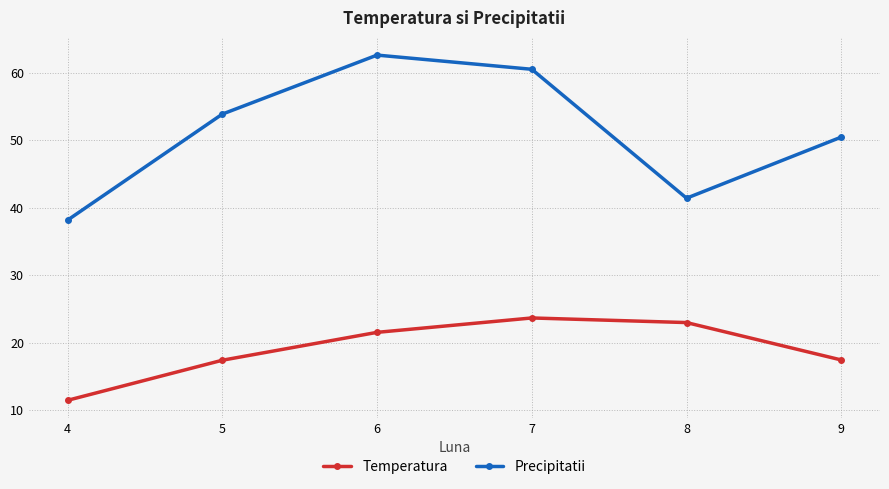

Where is the first local minimum for Precipitatii?

8